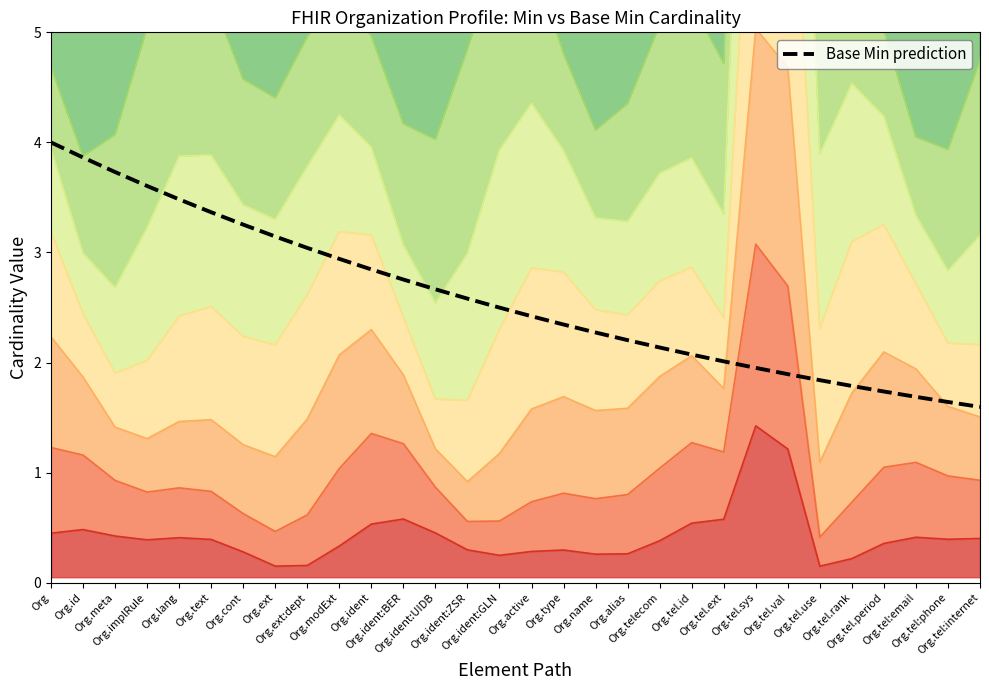

Reading left to right, what are all the values shown in this chart?

Org=4.0	Org.id=3.9	Org.meta=3.7	Org.implRule=3.6	Org.lang=3.5	Org.text=3.4	Org.cont=3.3	Org.ext=3.1	Org.ext:dept=3.0	Org.modExt=2.9	Org.ident=2.8	Org.ident:BER=2.8	Org.ident:UIDB=2.7	Org.ident:ZSR=2.6	Org.ident:GLN=2.5	Org.active=2.4	Org.type=2.3	Org.name=2.3	Org.alias=2.2	Org.telecom=2.1	Org.tel.id=2.1	Org.tel.ext=2.0	Org.tel.sys=2.0	Org.tel.val=1.9	Org.tel.use=1.8	Org.tel.rank=1.8	Org.tel.period=1.7	Org.tel:email=1.7	Org.tel:phone=1.6	Org.tel:internet=1.6